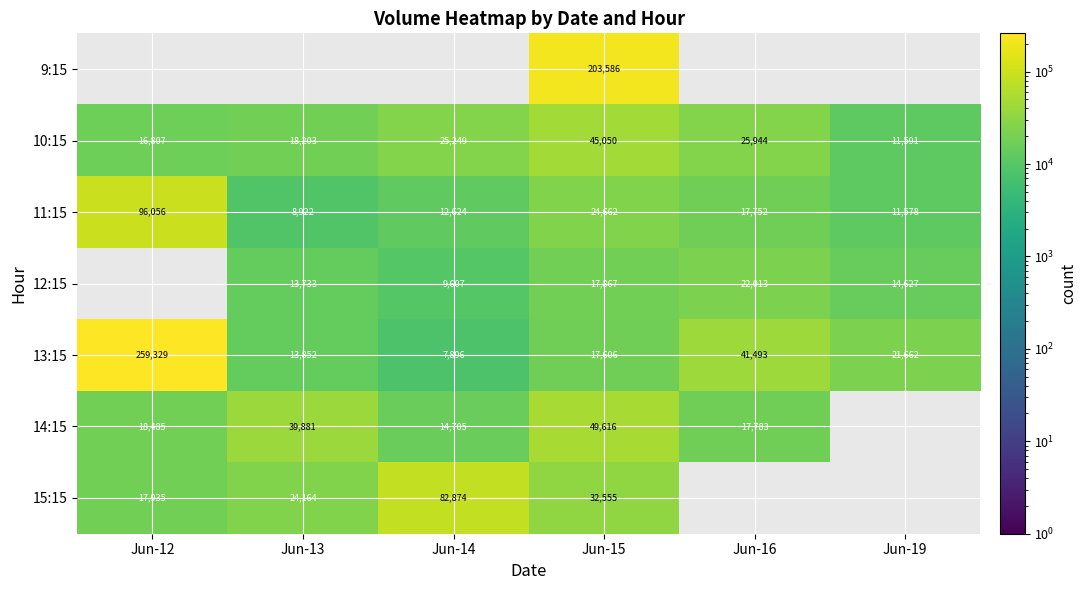

True or false: 13:15 has a value of 13519 at Jun-19.

False